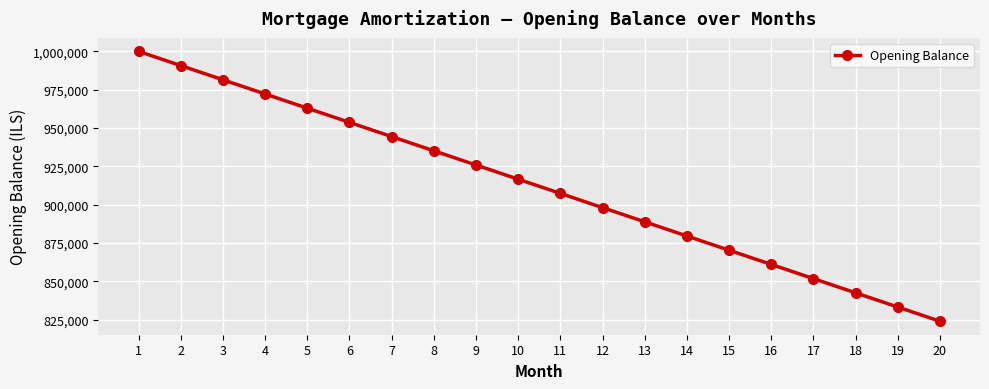

What is the change in value from 1 to 9?

-74074.1